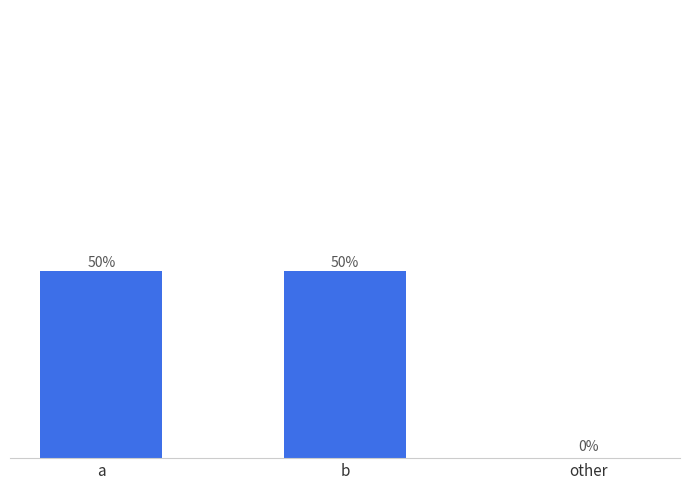

Which has a higher value, other or a?

a